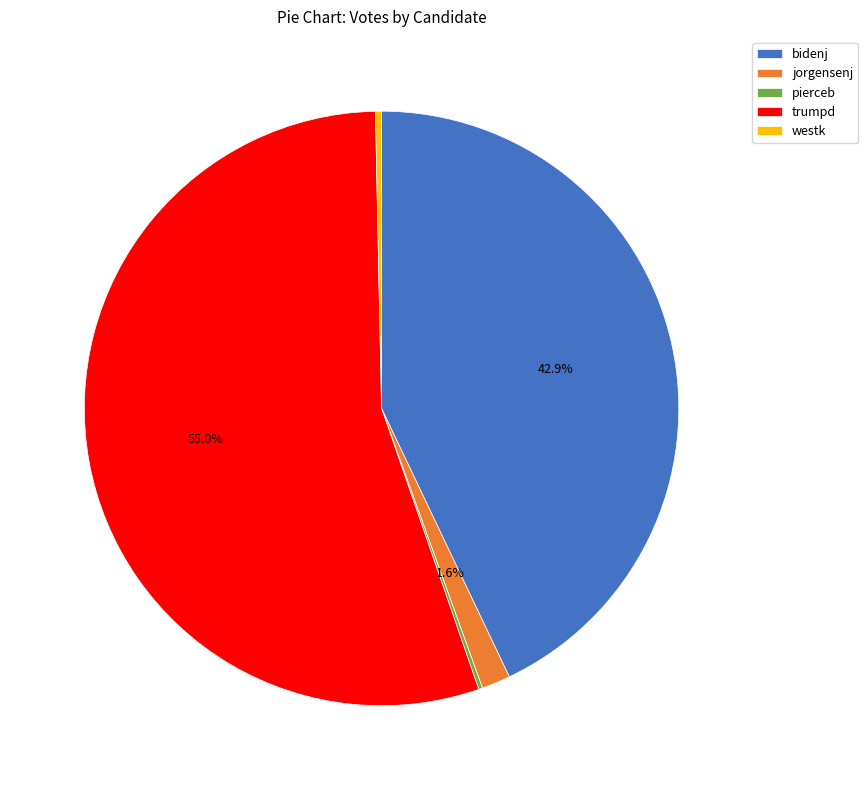

What is the largest slice in the pie chart?

trumpd